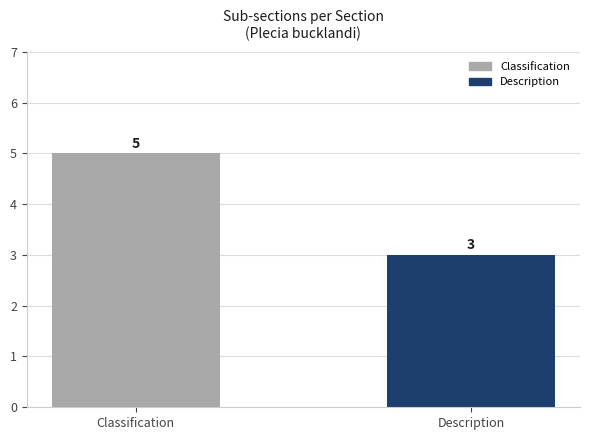

Reading left to right, what are all the values shown in this chart?

5	3